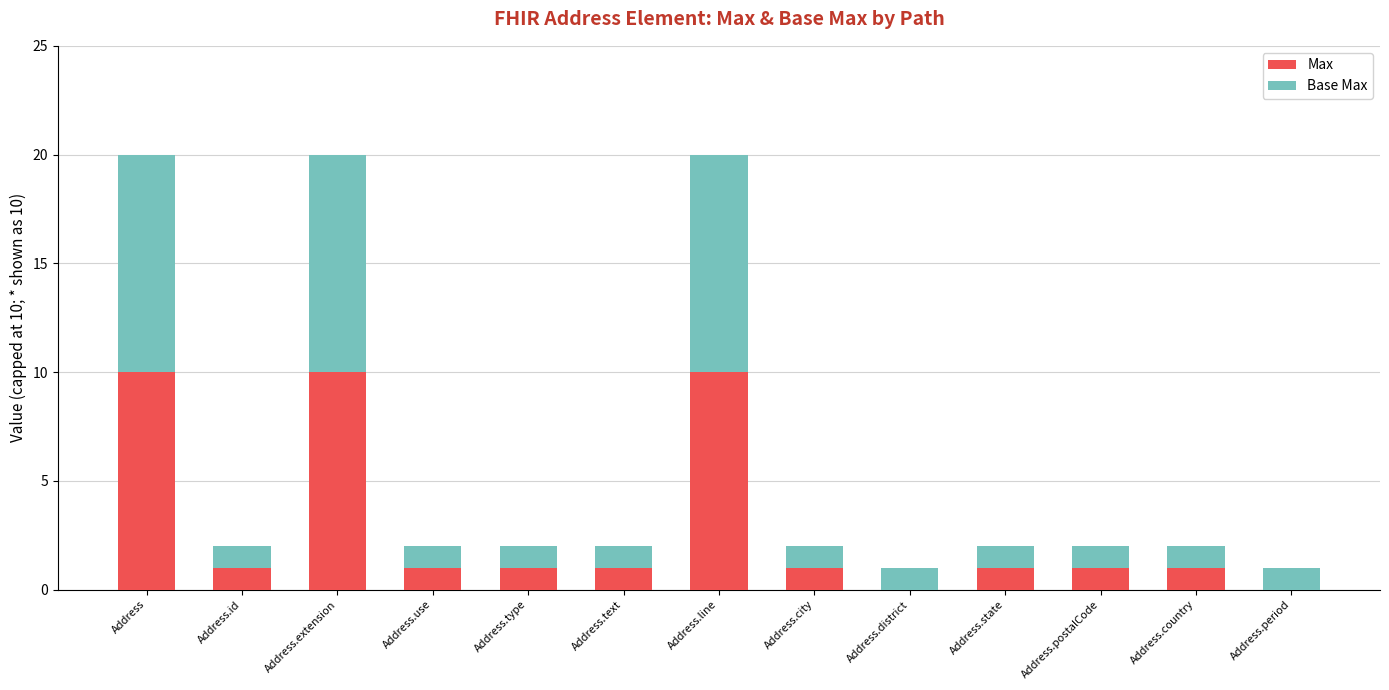

What is the sum of all Max values?

38